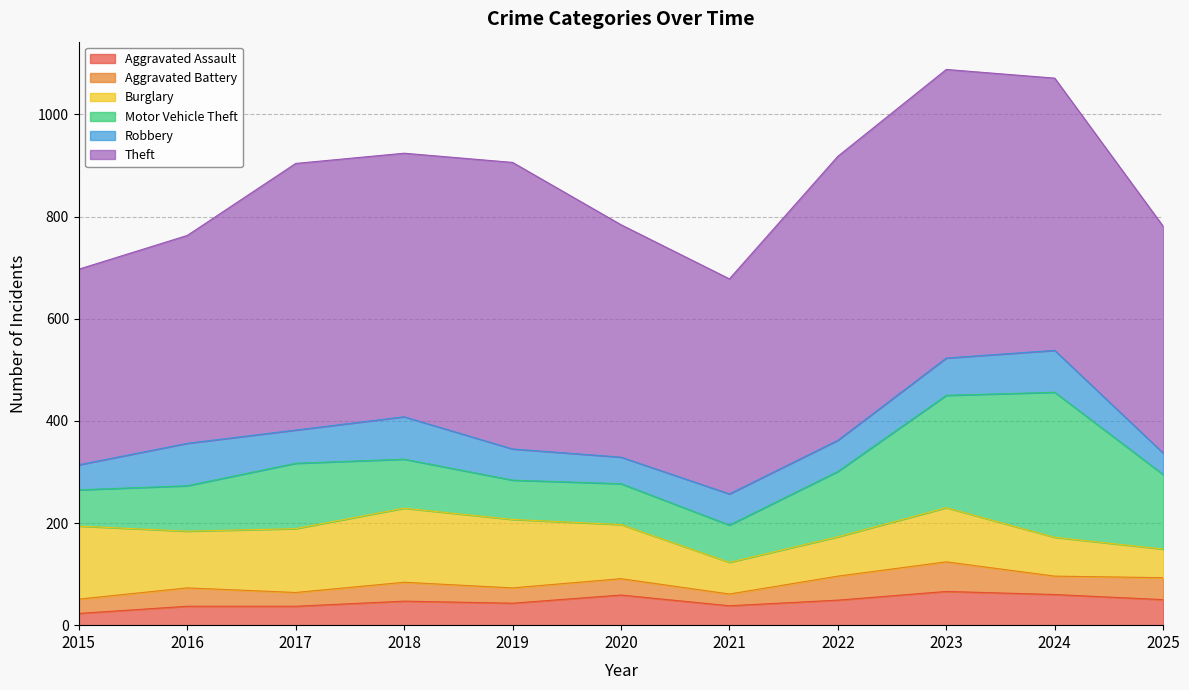

What is the difference between the second highest and minimum values in the Robbery series?

41